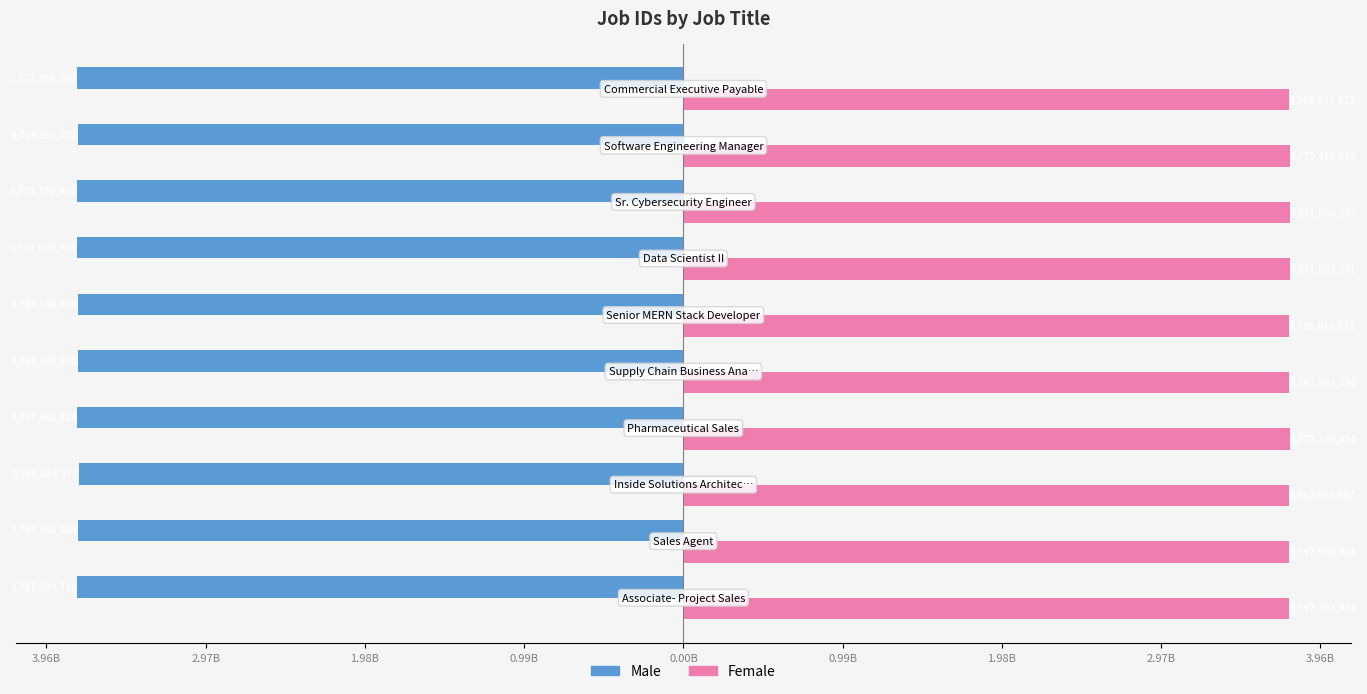

What is the difference between the maximum and second lowest values in the Female series?

6272870